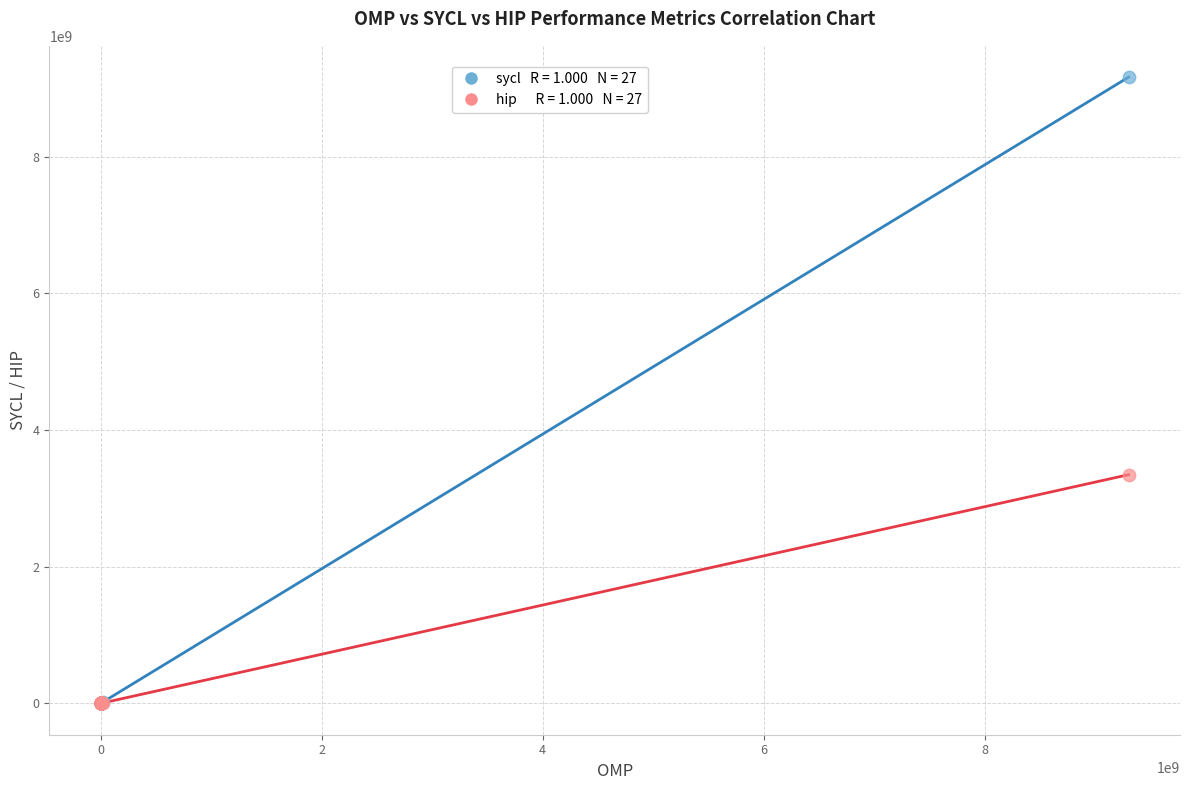

Across all series, what Y value is closest to 4583062302?

3347743314.0